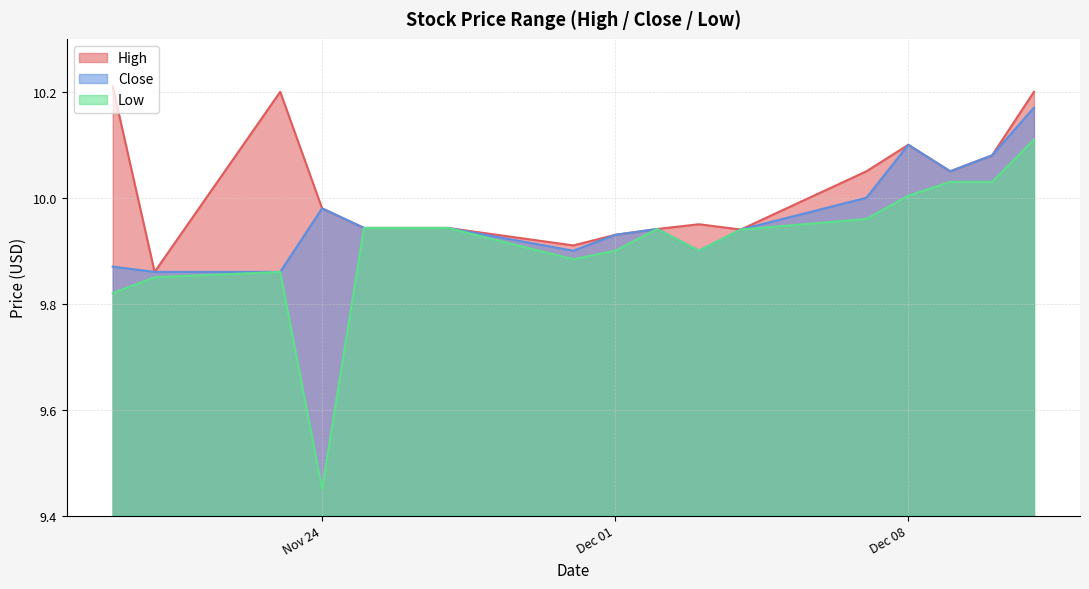

Where is the first local maximum for Low?

2020-11-23